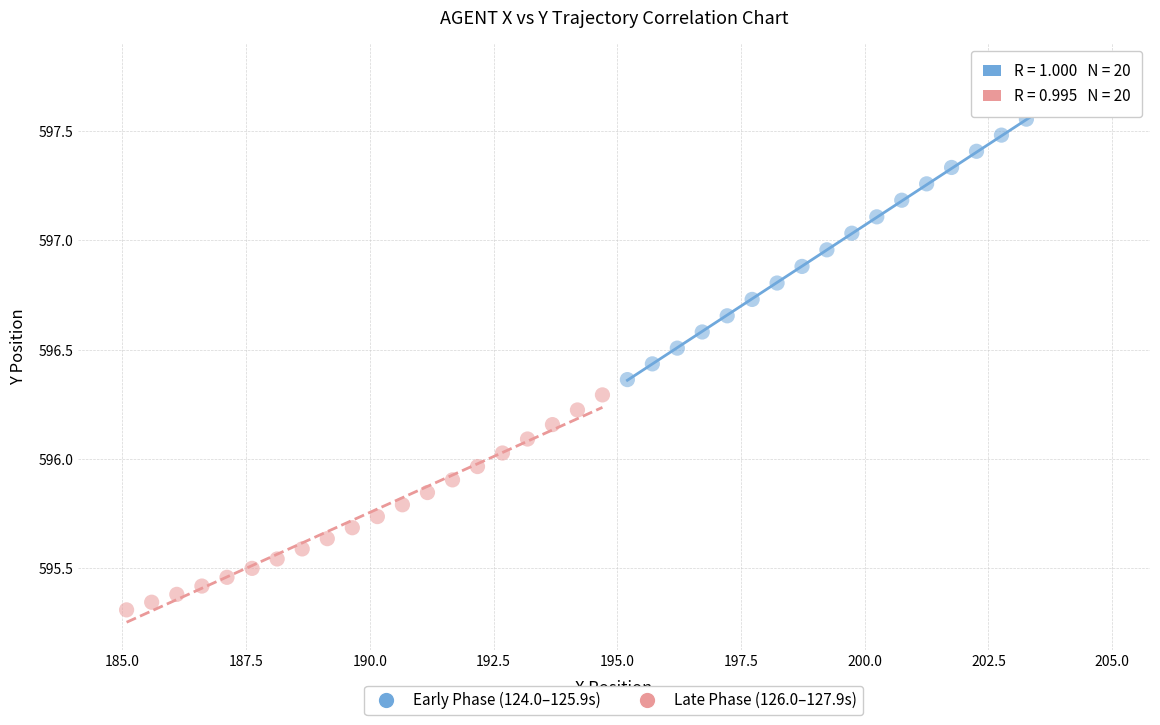

Which series has the widest spread of Y values?

Early Phase (124.0–125.9s)